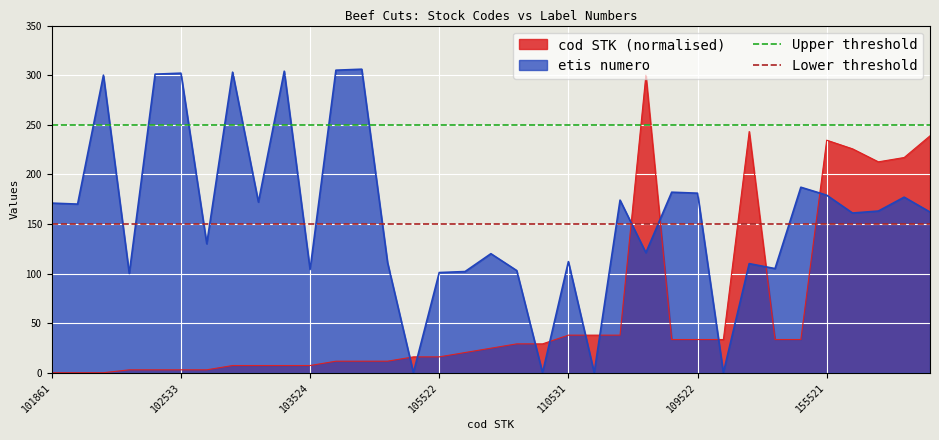

Is it true that etis numero equals 31.4 at 105522?

False